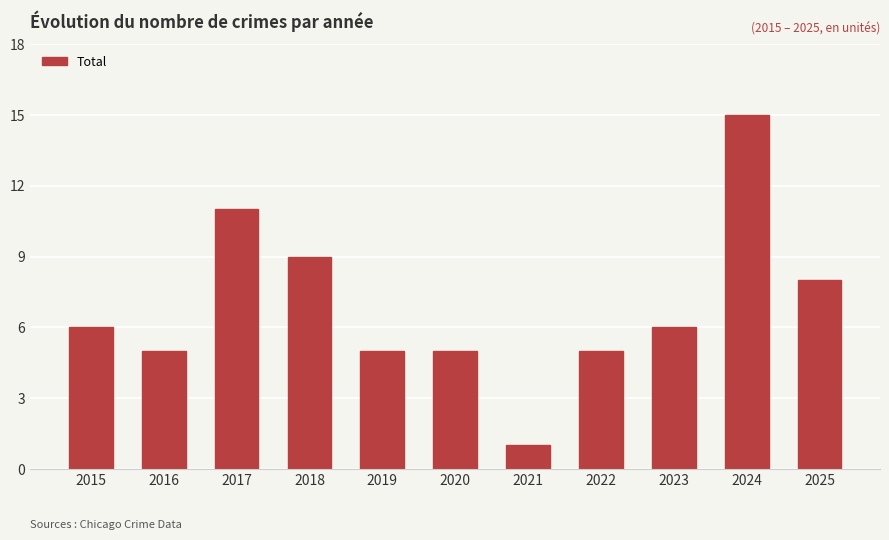

The chart shows a value of 8 at 2022. True or false?

False